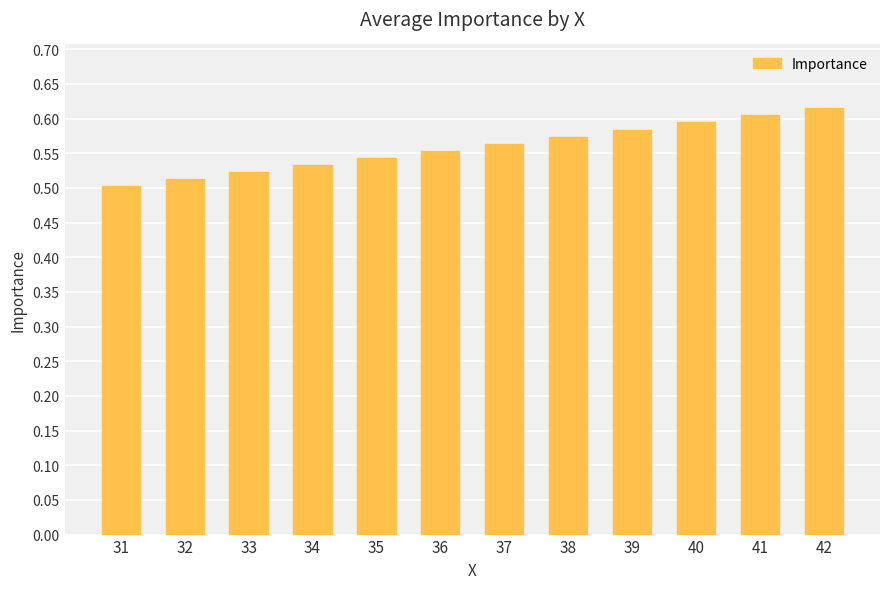

Which label corresponds to the smallest value in the chart?

31